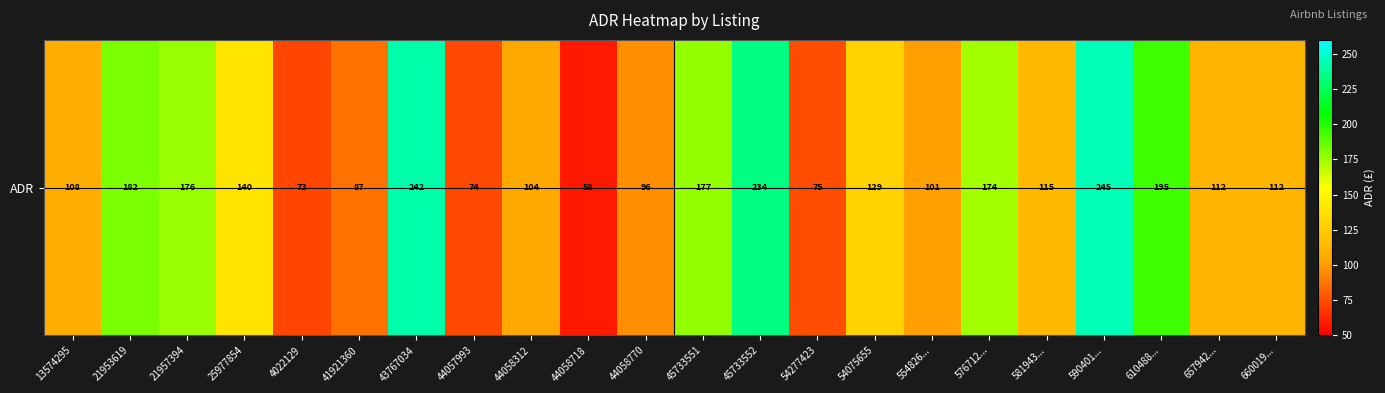

How many values are below 115?

11